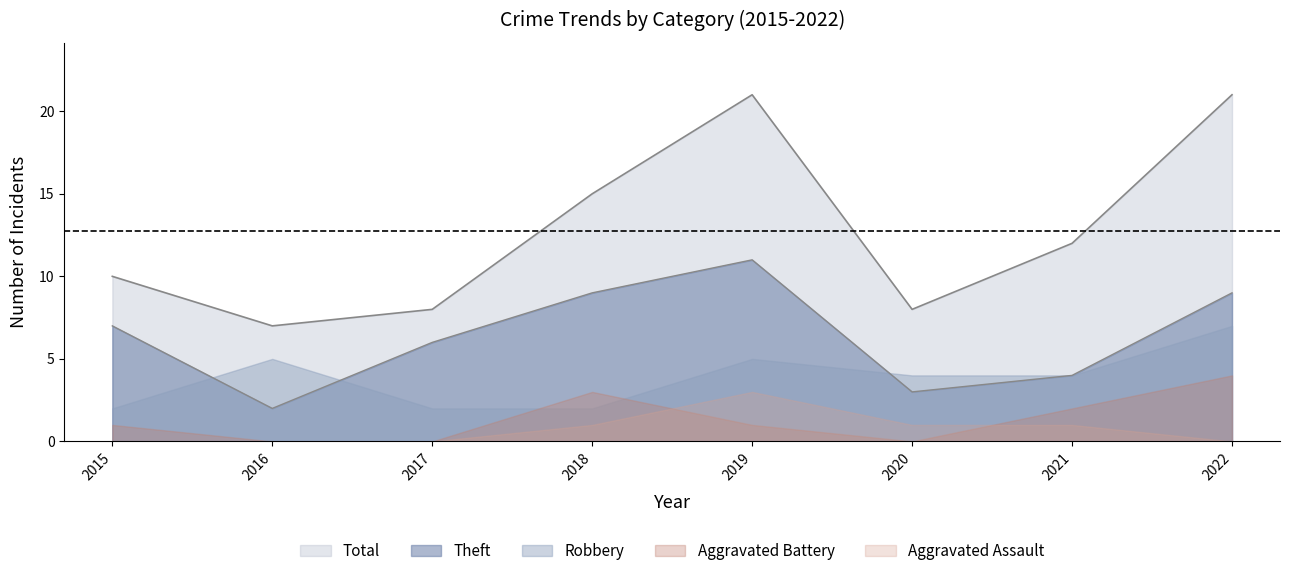

What is the highest value of the Robbery series?

7